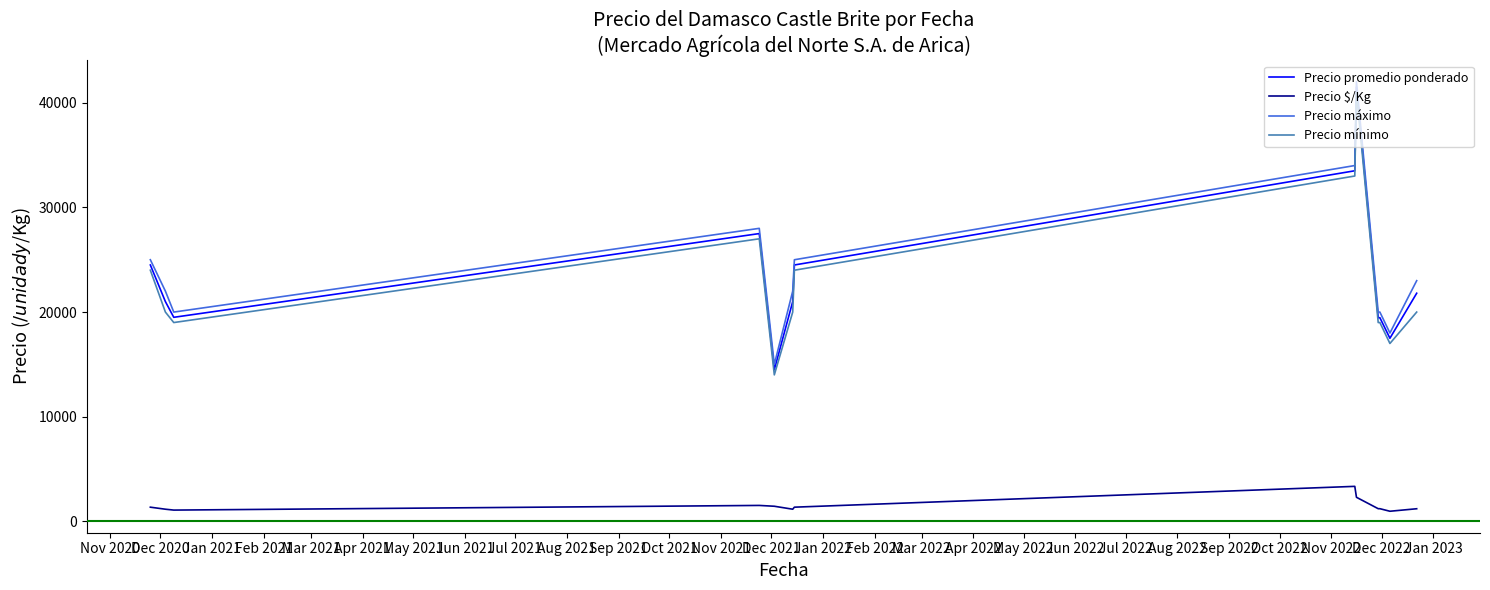

What is the minimum value shown in the chart?

972